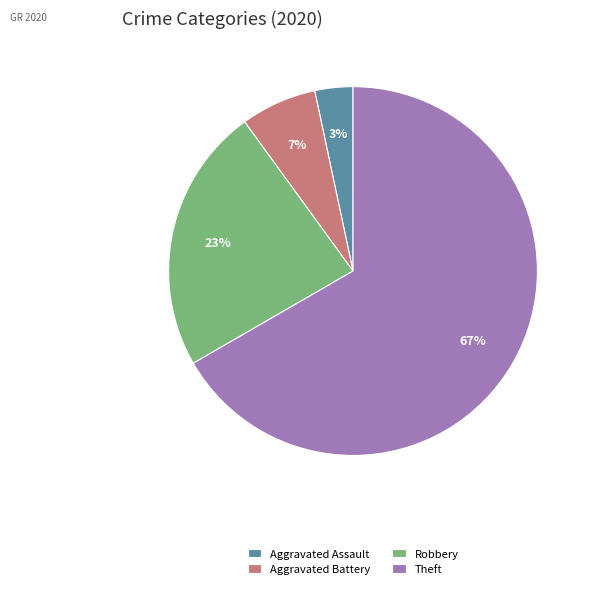

Rank the categories by value from highest to lowest.

Theft, Robbery, Aggravated Battery, Aggravated Assault